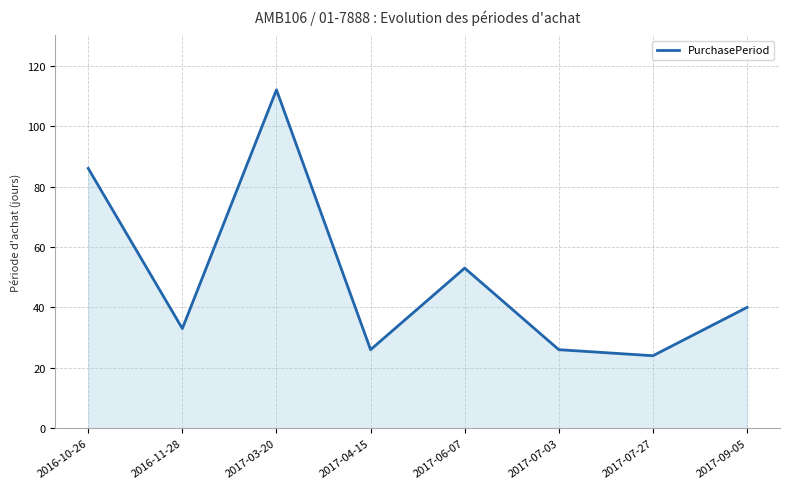

What is the change in value from 2017-07-27 to 2017-09-05?

+16